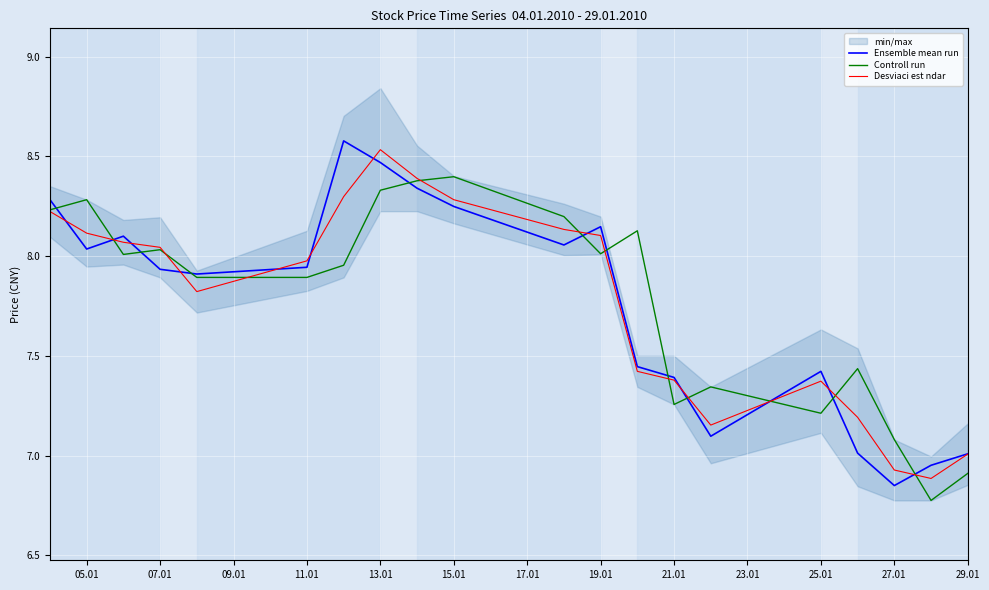

What is the minimum value for Controll run?

6.8